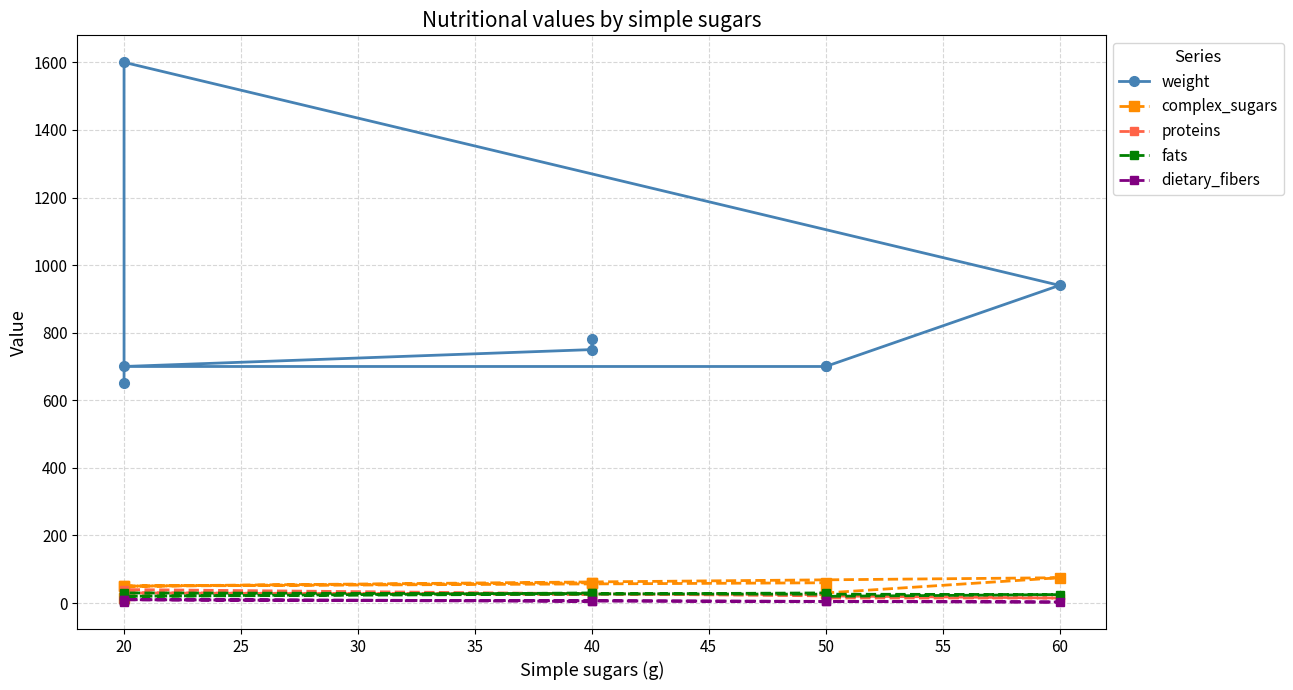

Reading left to right, list all the values displayed in this chart.

weight: 780	750	700	700	700	940	1600	650
complex_sugars: 60	60	50	60	30	75	50	15
proteins: 25	25	30	25	15	15	40	10
fats: 30	30	20	30	20	25	30	5
dietary_fibers: 5	5	10	5	5	3	10	3